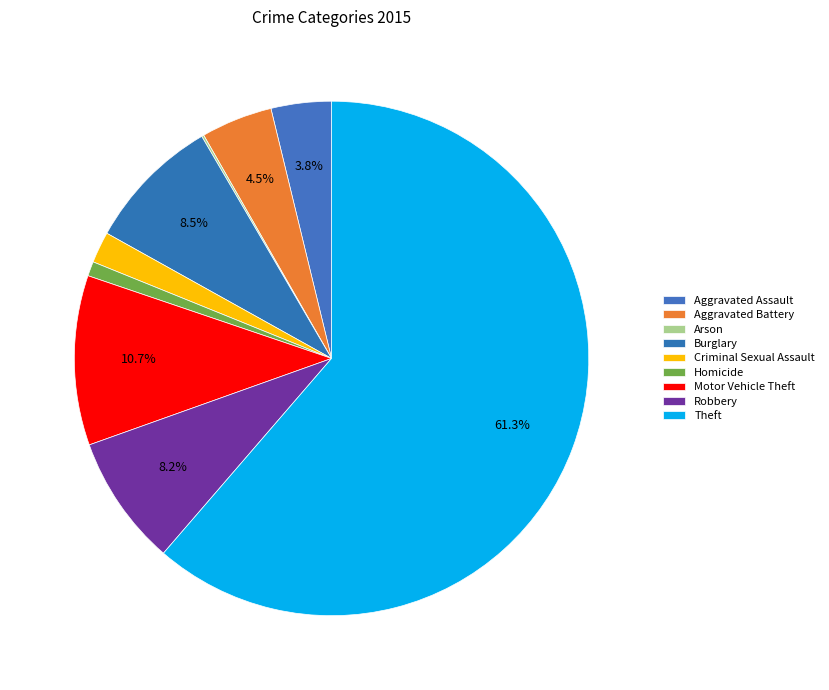

What portion of the pie excludes Criminal Sexual Assault?

98.0%